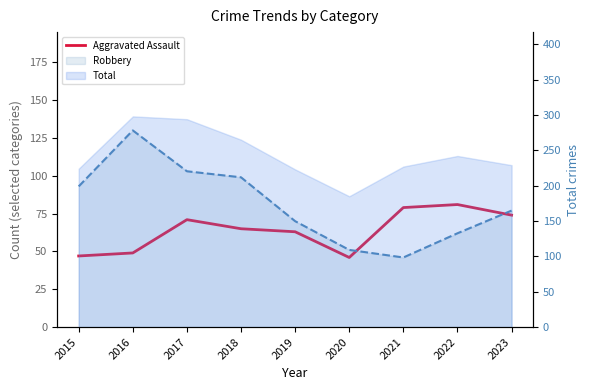

Reading right to left, extract all data points from this chart.

74	81	79	46	63	65	71	49	47